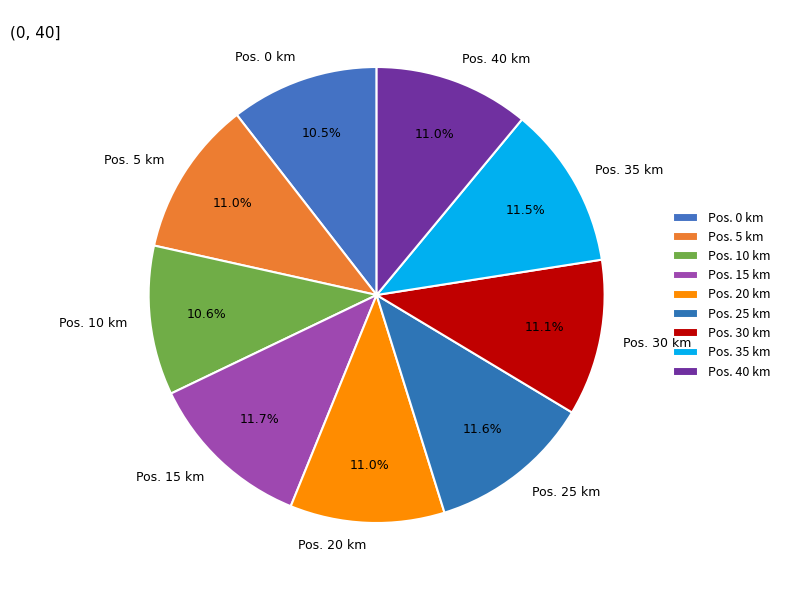

What is the total percentage of Pos. 0 km and Pos. 30 km?

21.6%